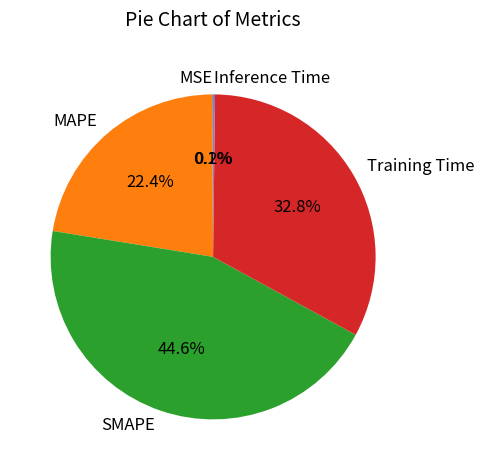

Does any single category account for the majority?

No